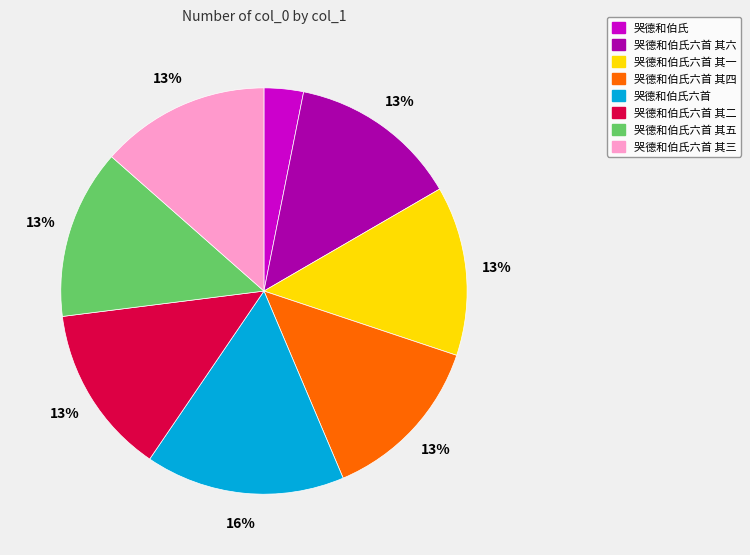

How many segments does this pie chart have?

8